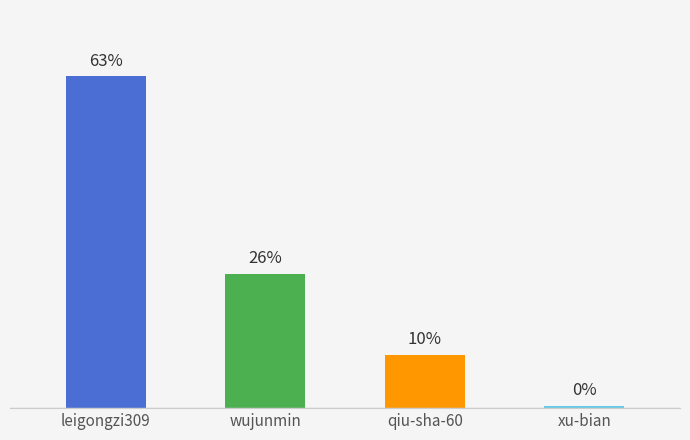

Which category has the lowest value across all series?

xu-bian